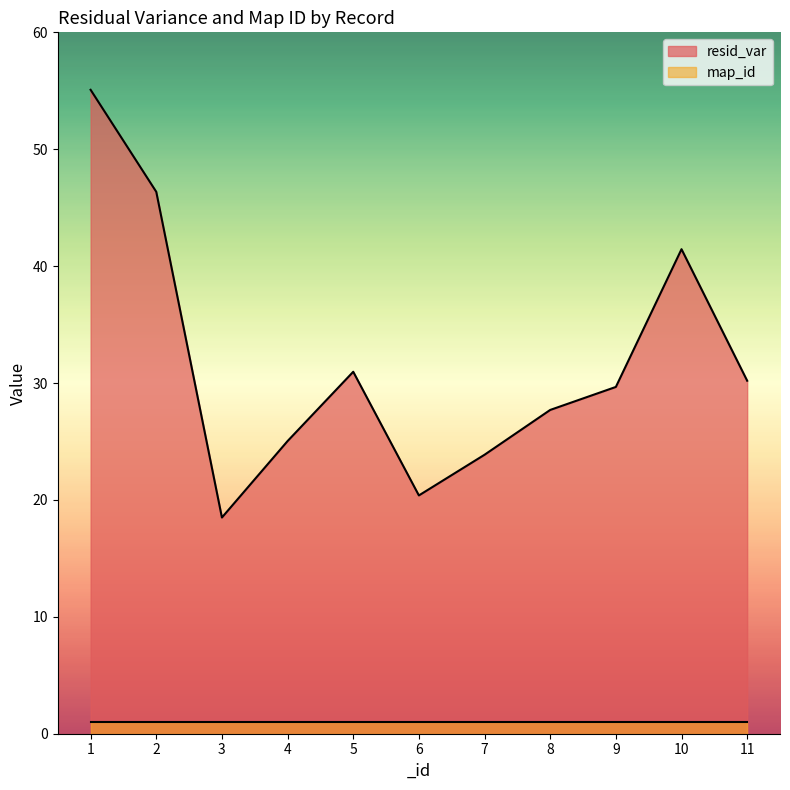

What is the change in value from 2 to 6?

-26.0